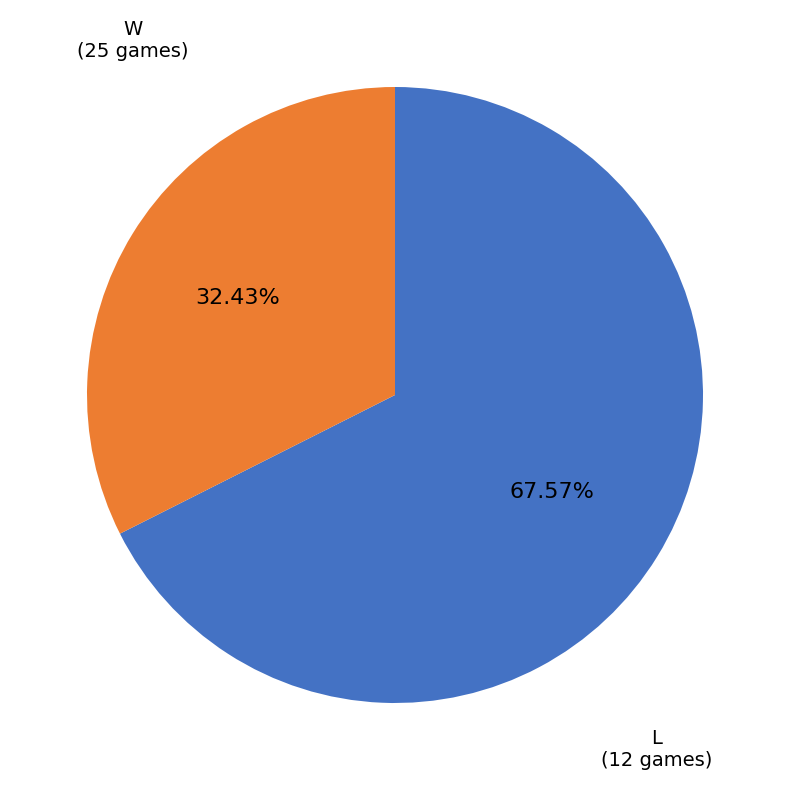

Which slice is the largest?

W